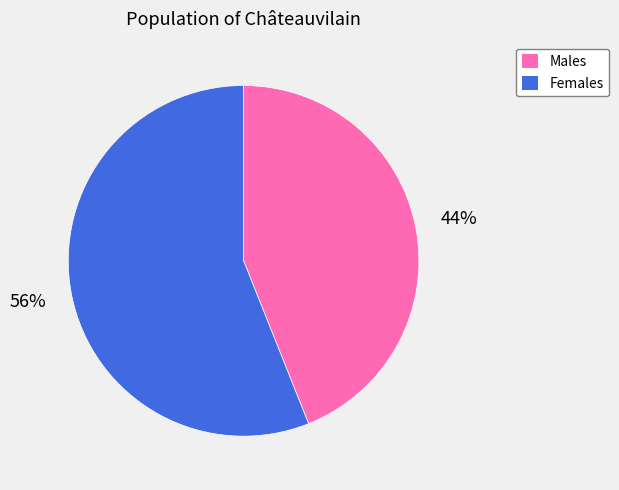

To the nearest percent, what is the difference between the largest and smallest slice percentages?

12%